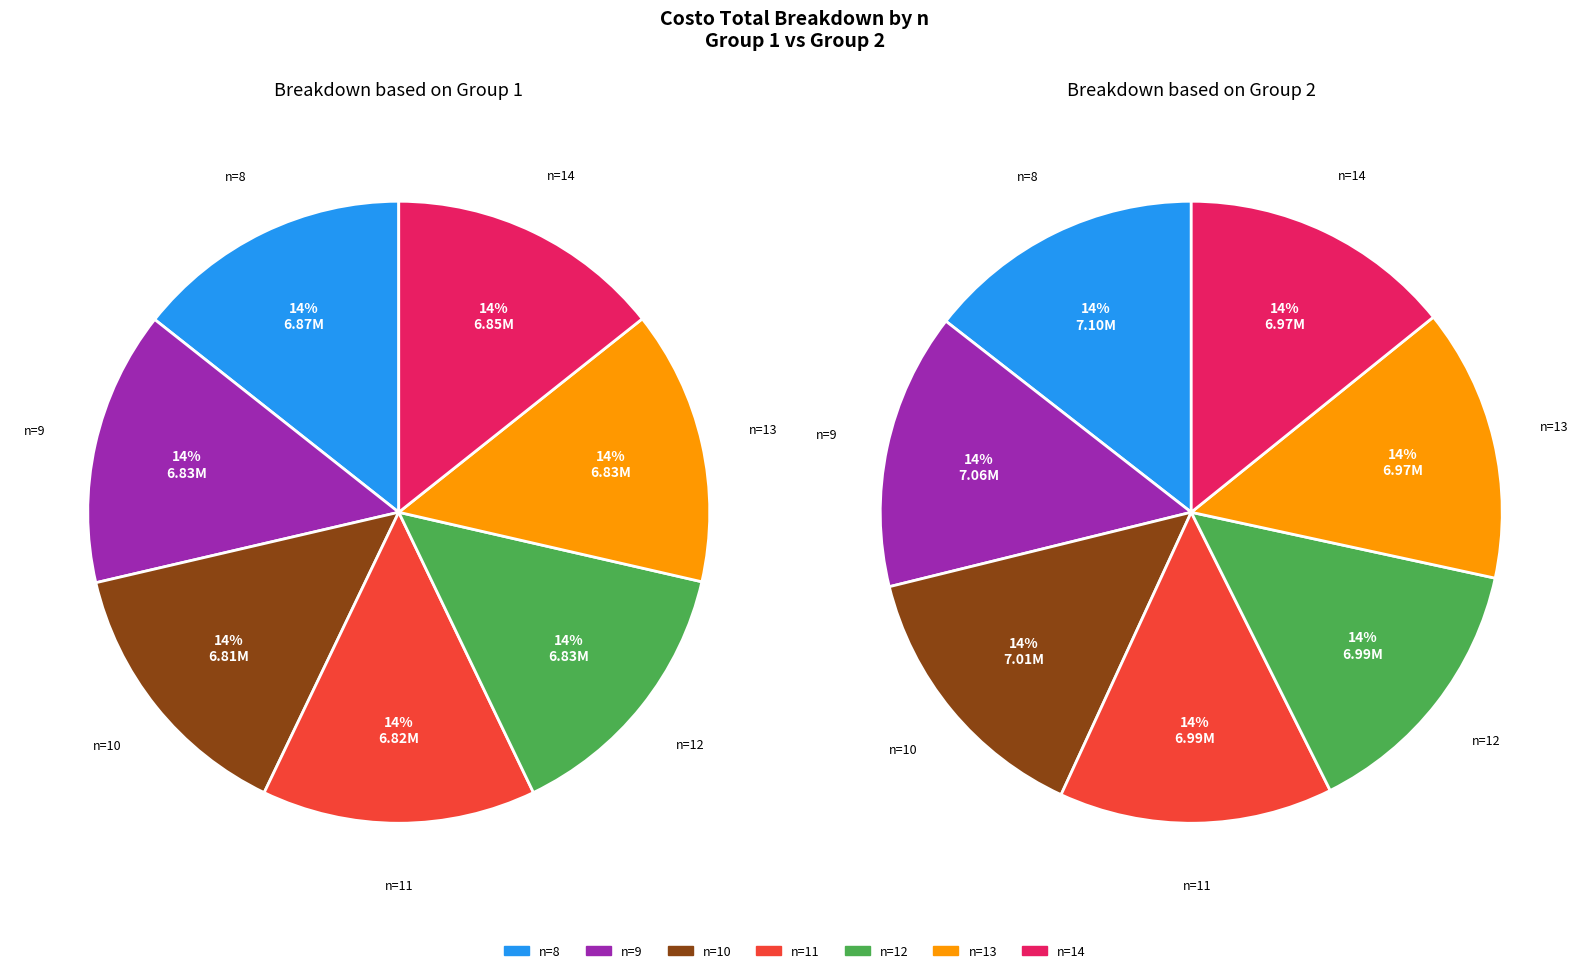

What percentage is the 8 slice, to the nearest percent?

14%